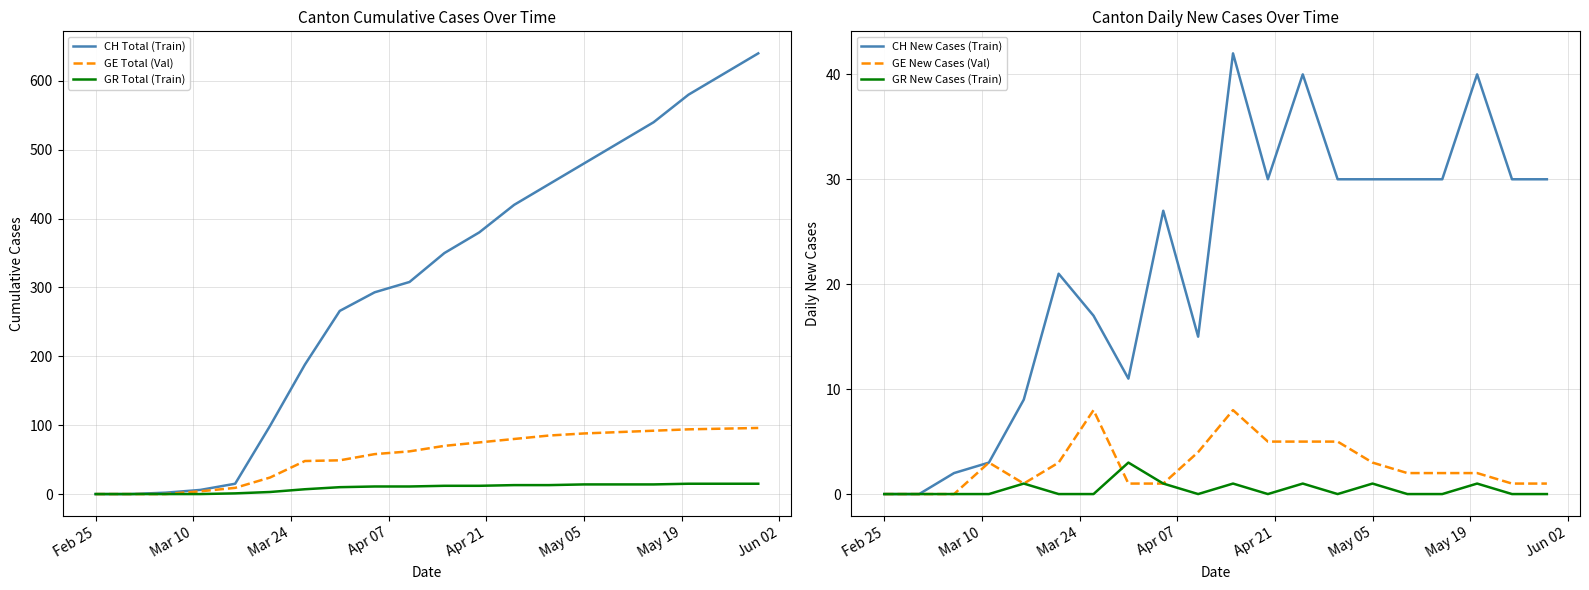

True or false: CH New Cases (Train) and GR New Cases (Train) cross at least once.

False